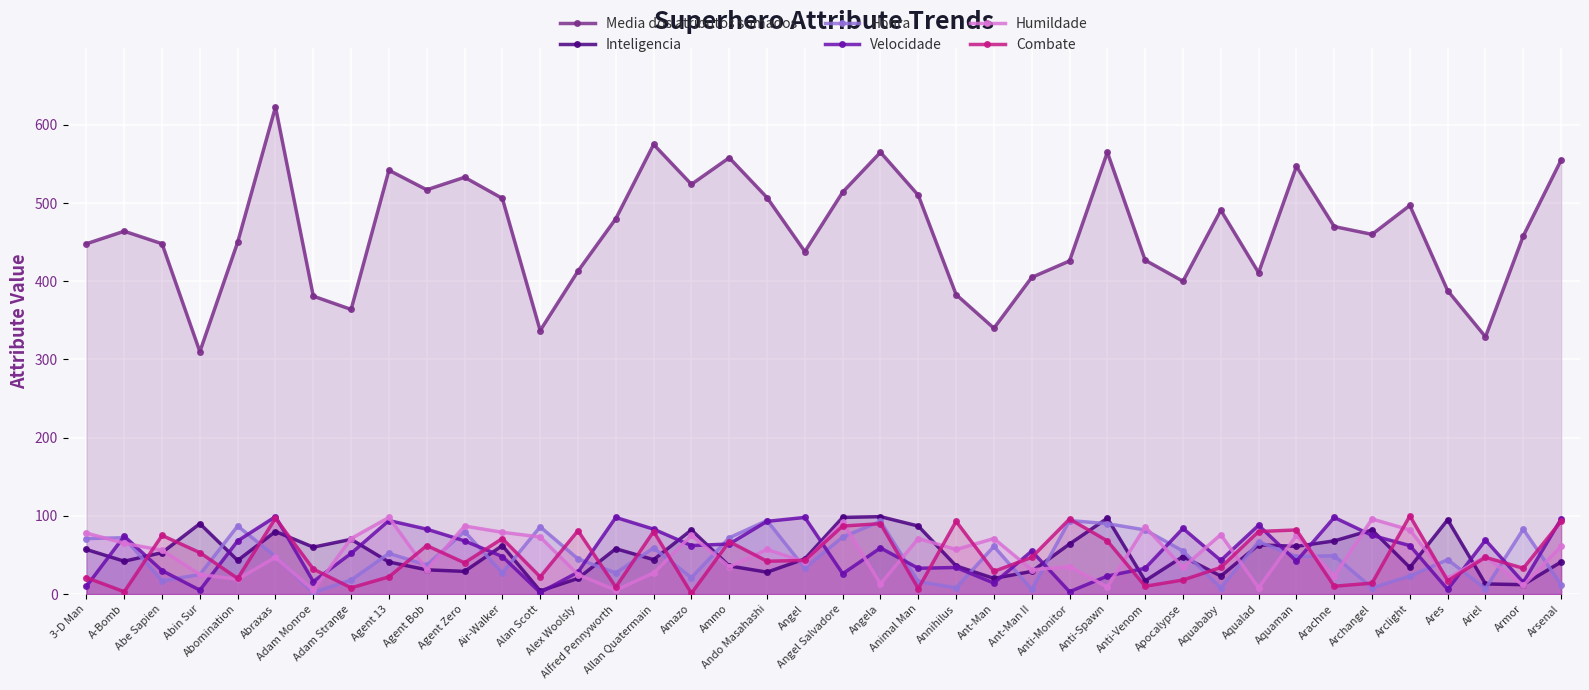

What is the value of the Media dos atributos somados point at the 28th from the left?

565